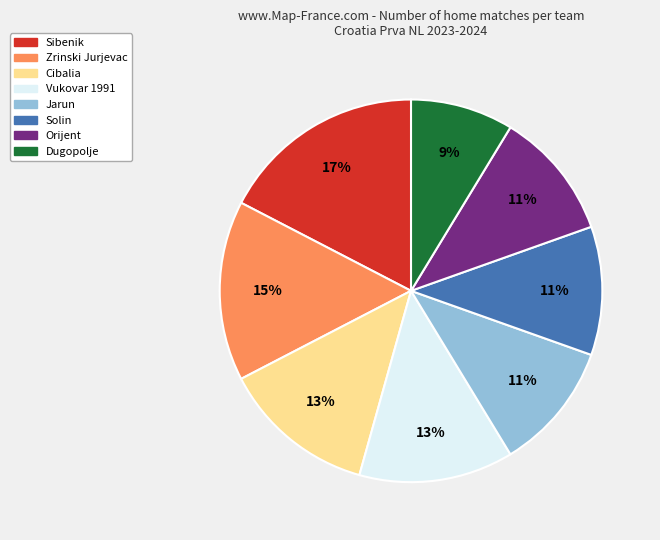

Do Zrinski Jurjevac and Jarun together represent more than half of the pie?

No